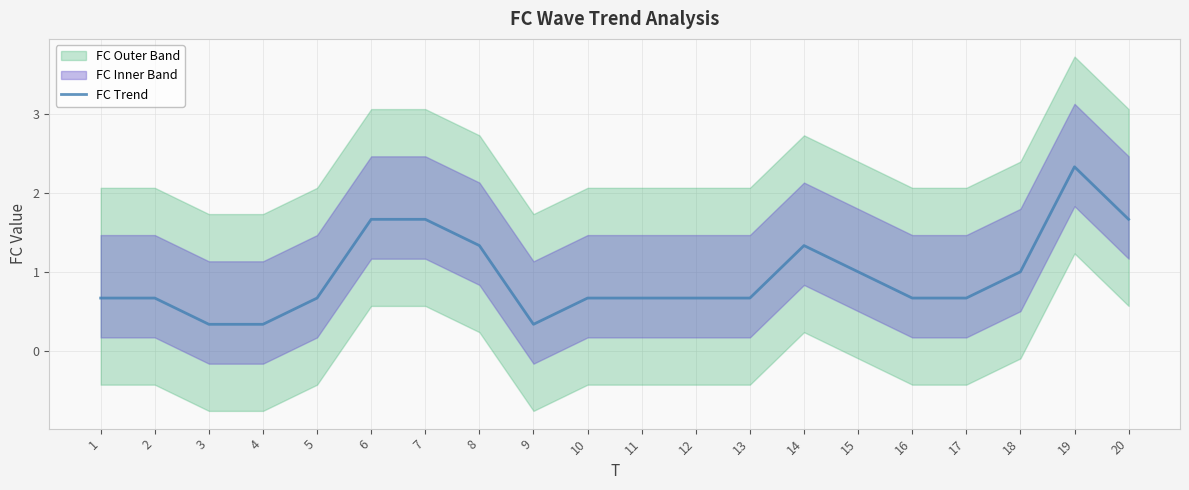

The chart shows a value of 0.7 at 2. True or false?

True